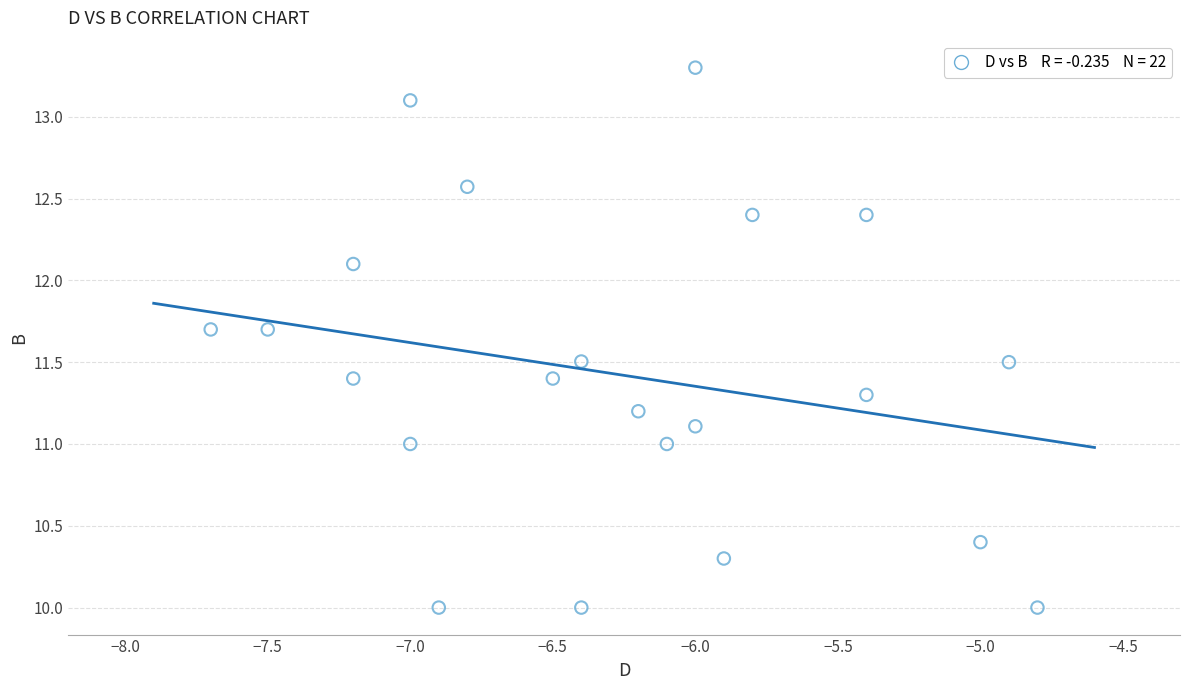

What is the range of Y values (max minus min)?

3.3